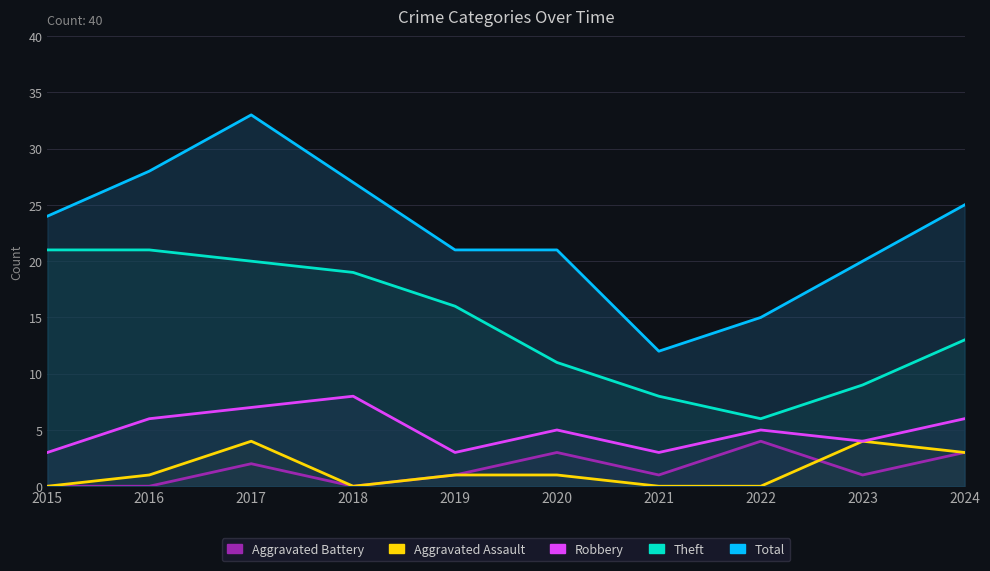

What is the difference between the maximum and minimum values in the Robbery series?

5